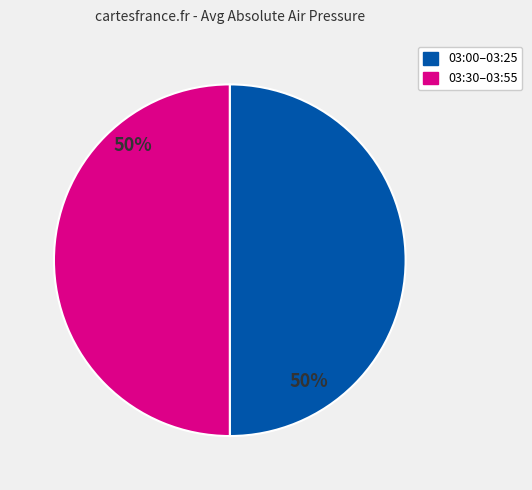

What is the ratio of the value at 03:00–03:25 to the value at 03:30–03:55?

1.0